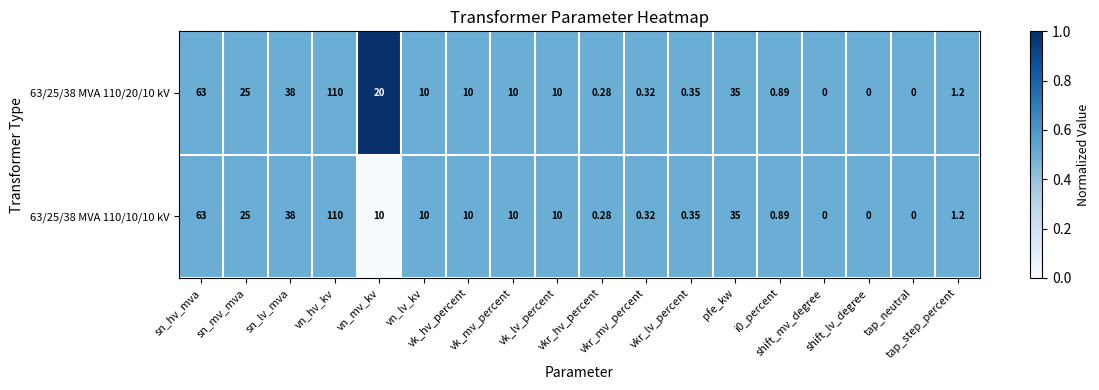

How many positive values does the 63/25/38 MVA 110/10/10 kV series have?

15